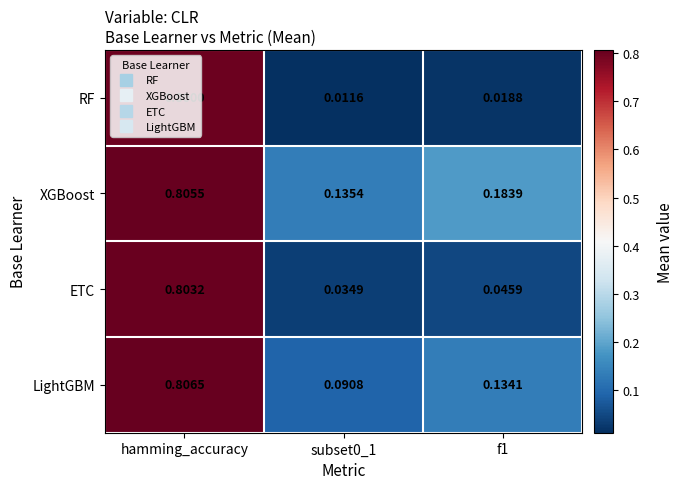

Which series has the largest total across all categories?

XGBoost